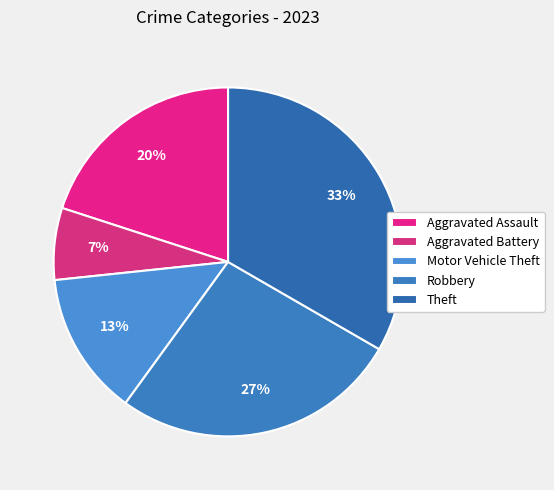

Rank the categories by value from lowest to highest.

Aggravated Battery, Motor Vehicle Theft, Aggravated Assault, Robbery, Theft